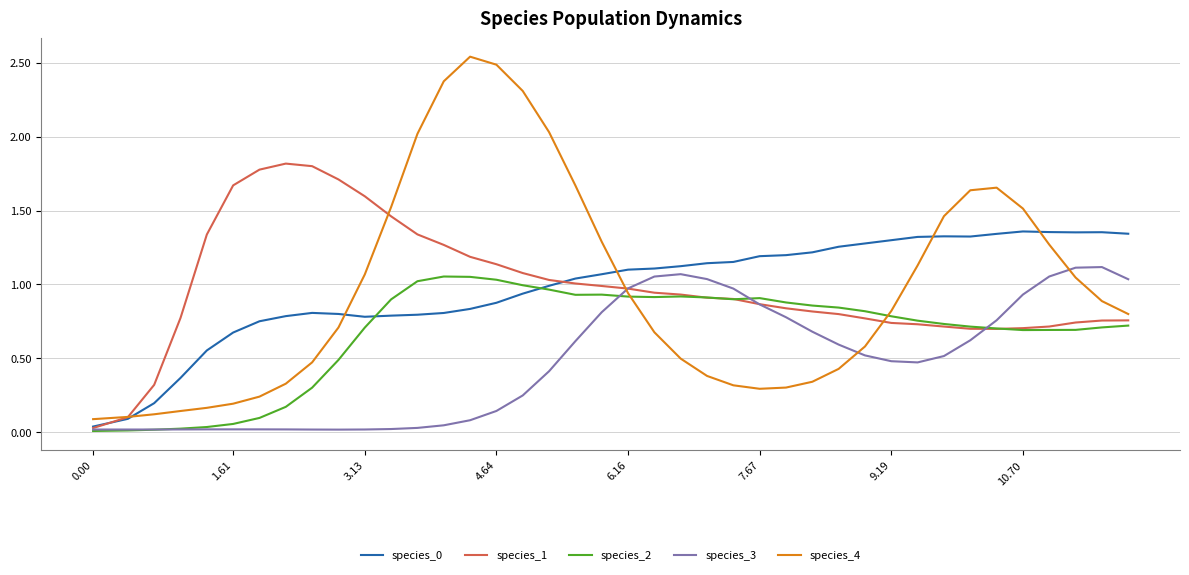

Which series has the widest spread of values?

species_4